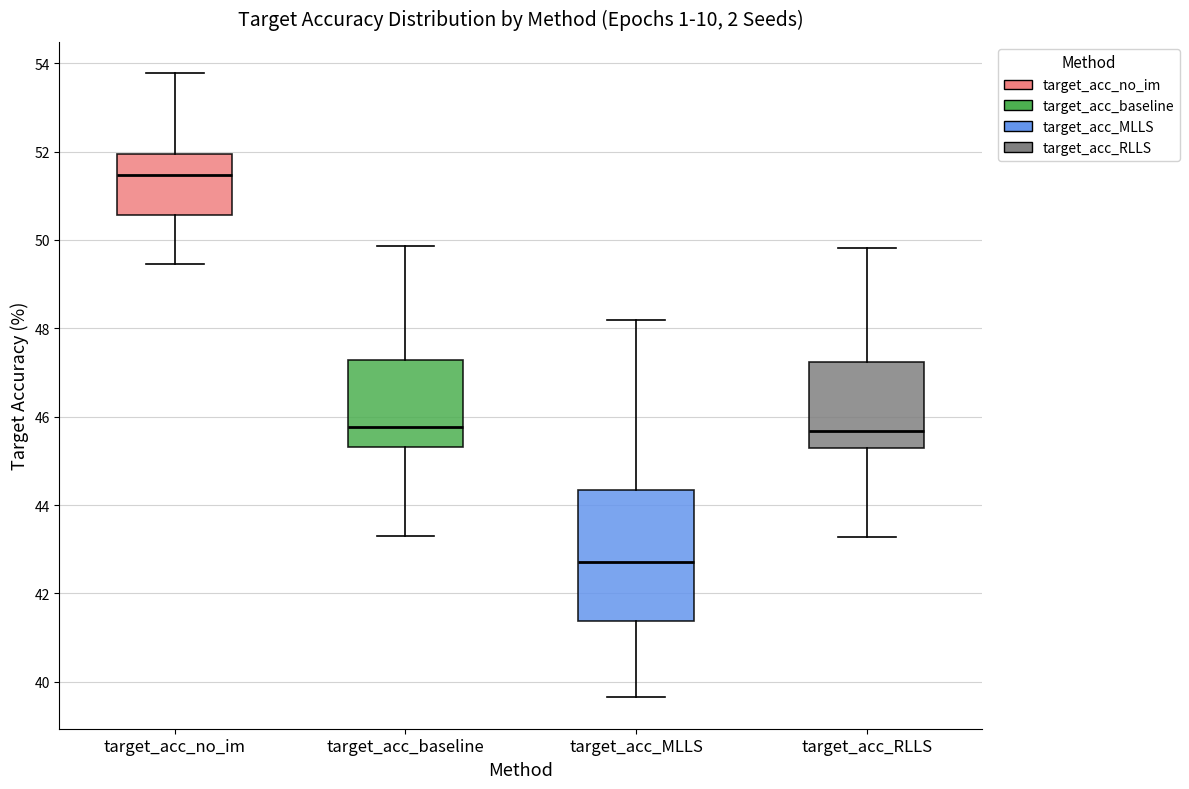

Reading left to right, read every box against the y-axis: the position of its median line, the range the box covers, and the ends of its whiskers. The values are not printed on the chart, so give them approximately, as read against the axis.

target_acc_no_im: median 51.4, box 50.6 to 52.0, whiskers 49.4 to 53.8
target_acc_baseline: median 45.8, box 45.4 to 47.2, whiskers 43.4 to 49.8
target_acc_MLLS: median 42.8, box 41.4 to 44.4, whiskers 39.6 to 48.2
target_acc_RLLS: median 45.6, box 45.2 to 47.2, whiskers 43.2 to 49.8